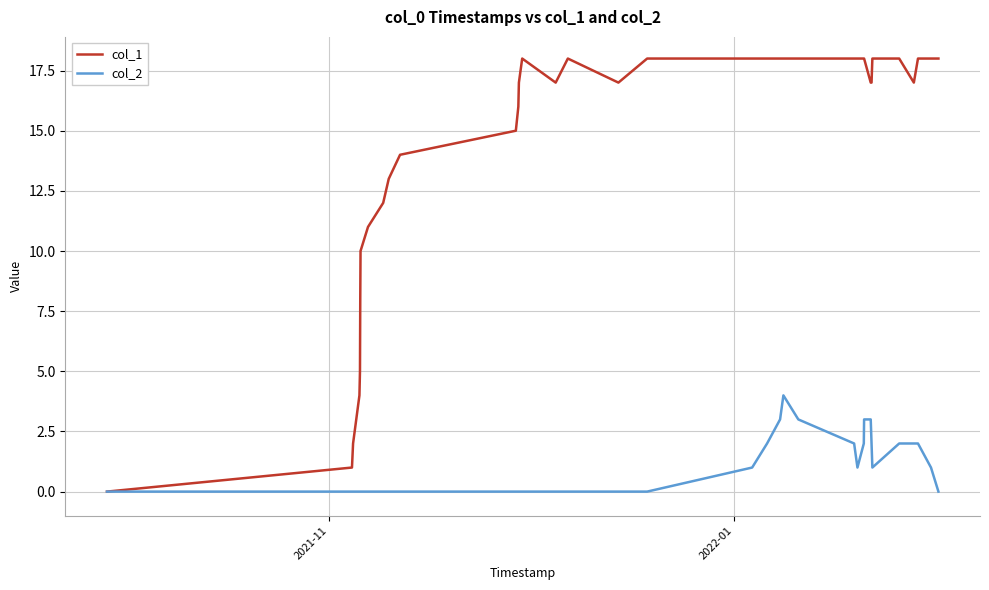

Rank the series by their maximum value, from highest to lowest.

col_1, col_2